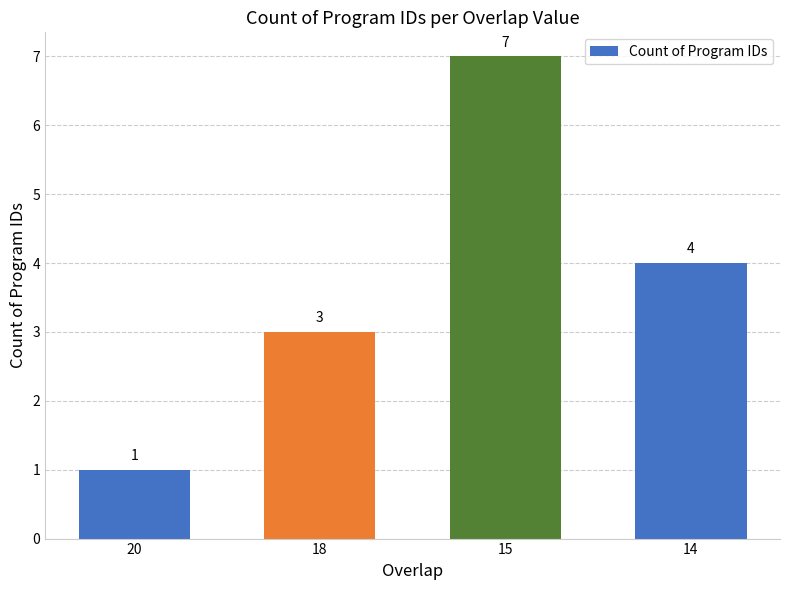

Reading right to left, transcribe all the data shown in this chart.

4	7	3	1